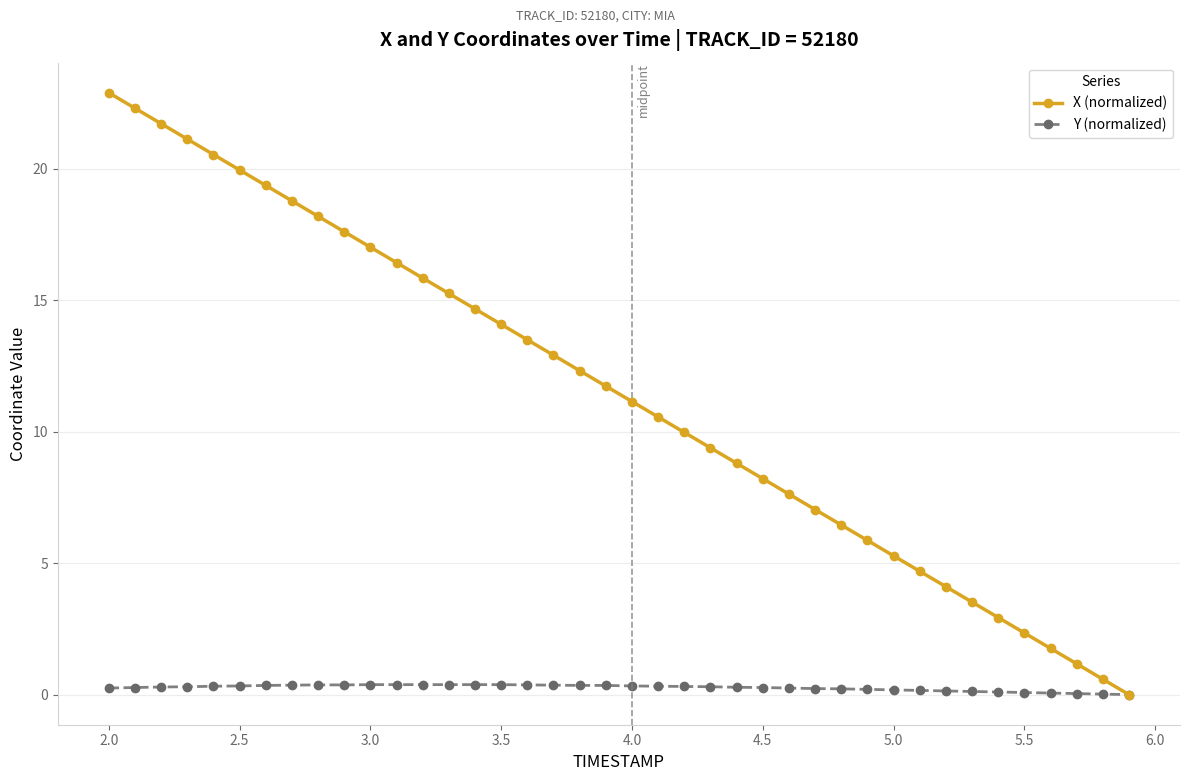

Which series has the widest spread of values?

X (normalized)